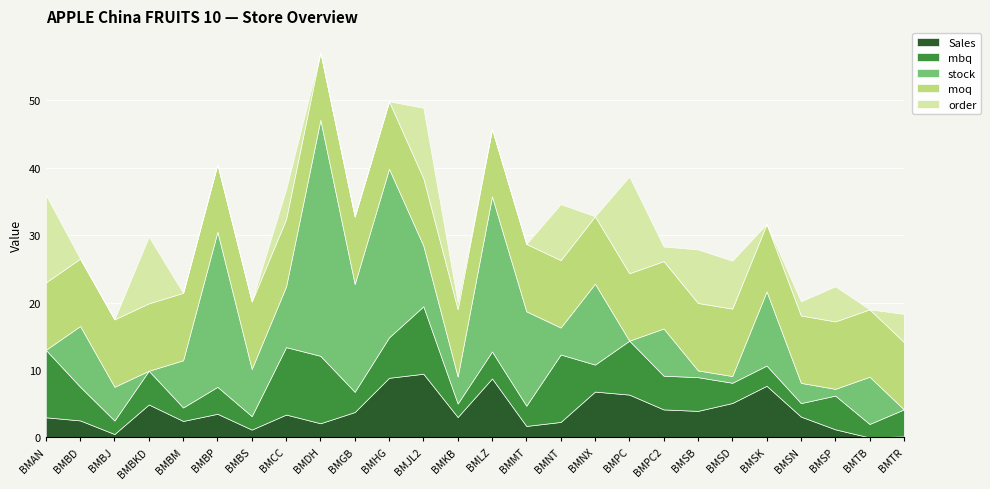

At how many categories does at least one series exceed 6?

26